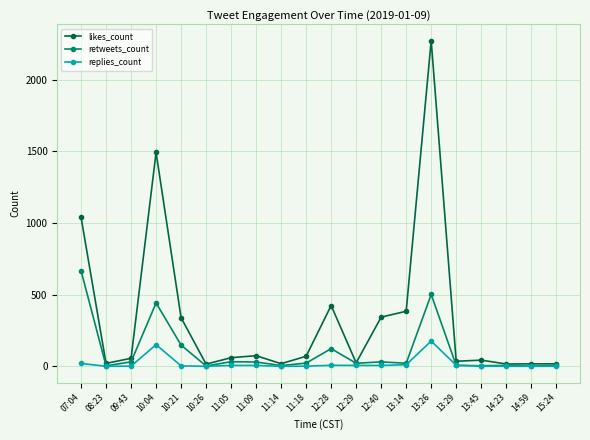

Rank the series by their average value, from lowest to highest.

replies_count, retweets_count, likes_count